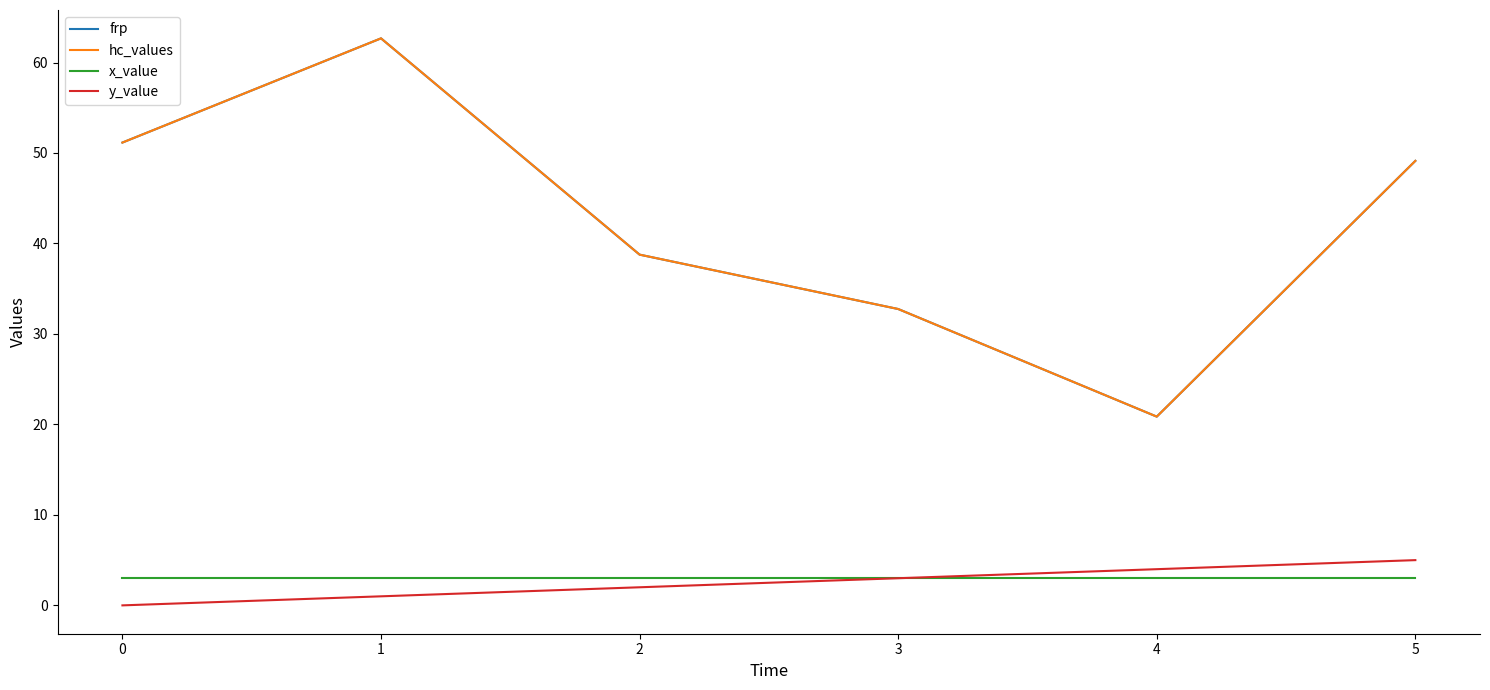

At how many categories does at least one series exceed 42?

3